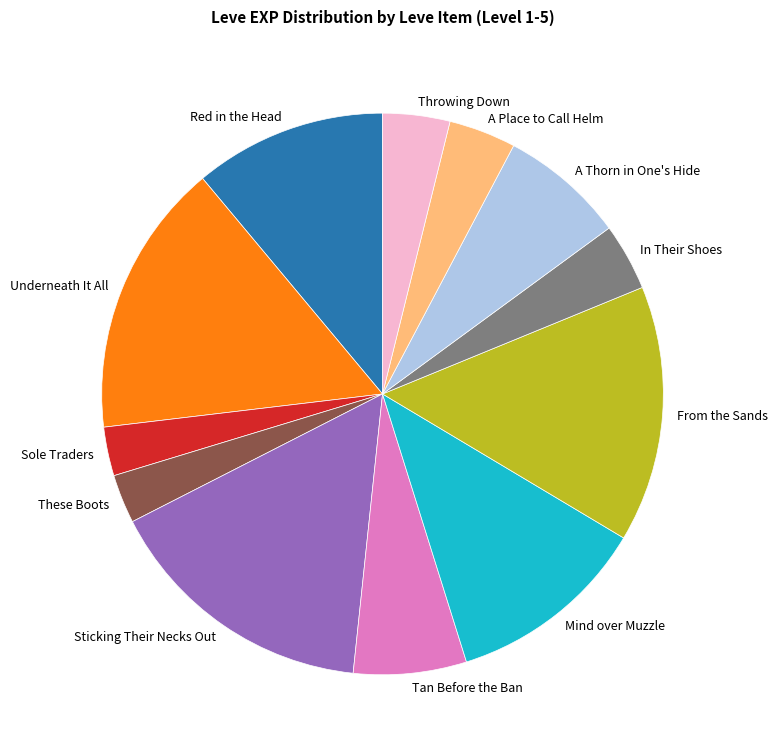

Is there a majority slice in this chart?

No